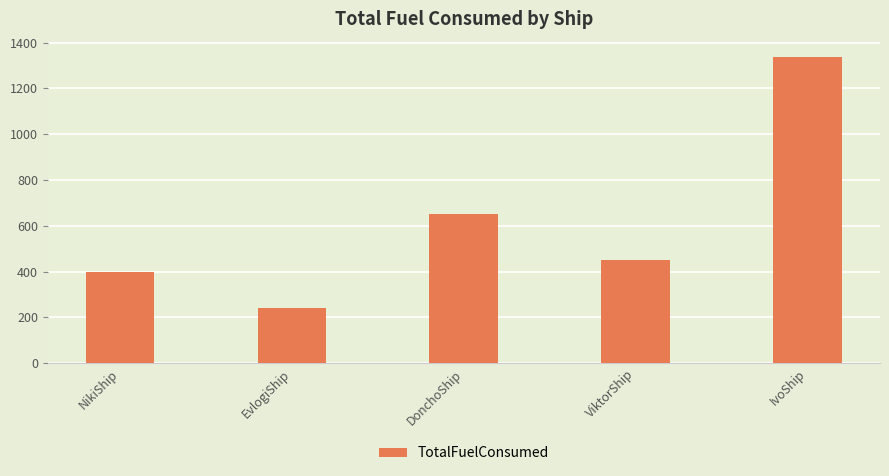

List the labels in order of value, smallest first.

EvlogiShip, NikiShip, ViktorShip, DonchoShip, IvoShip